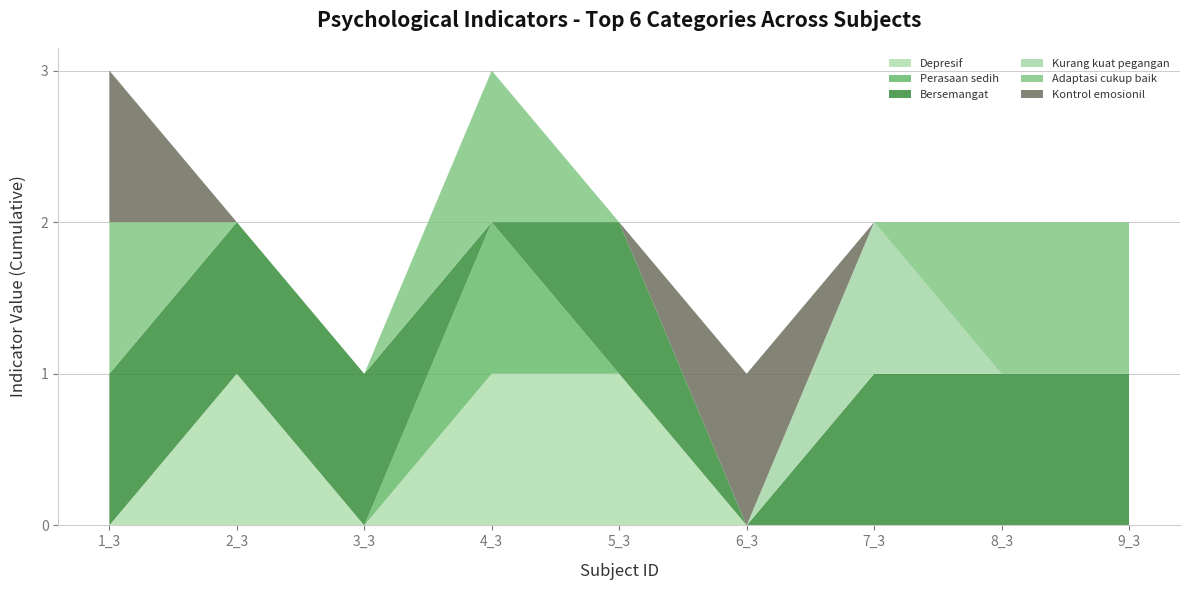

Reading left to right, extract all data points from this chart.

Depresif: 0	1	0	1	1	0	0	0	0
Perasaan sedih: 0	0	0	1	0	0	0	0	0
Bersemangat: 1	1	1	0	1	0	1	1	1
Kurang kuat pegangan: 0	0	0	0	0	0	1	0	0
Adaptasi cukup baik: 1	0	0	1	0	0	0	1	1
Kontrol emosionil: 1	0	0	0	0	1	0	0	0